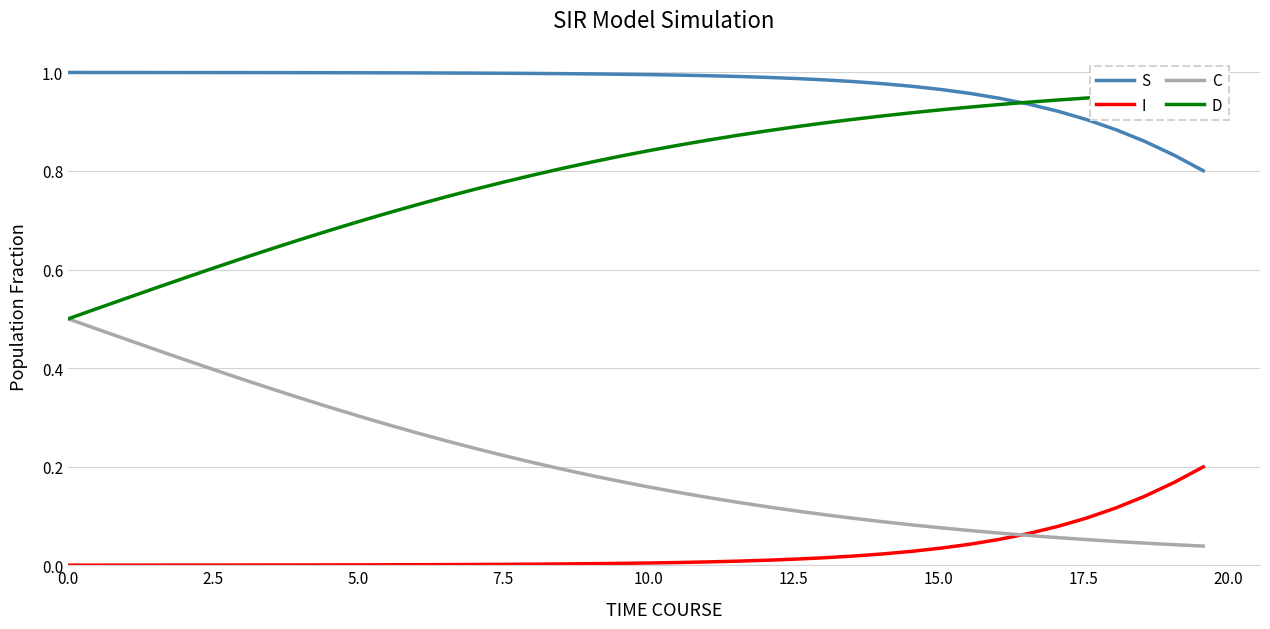

Which series has the largest range (max minus min)?

C